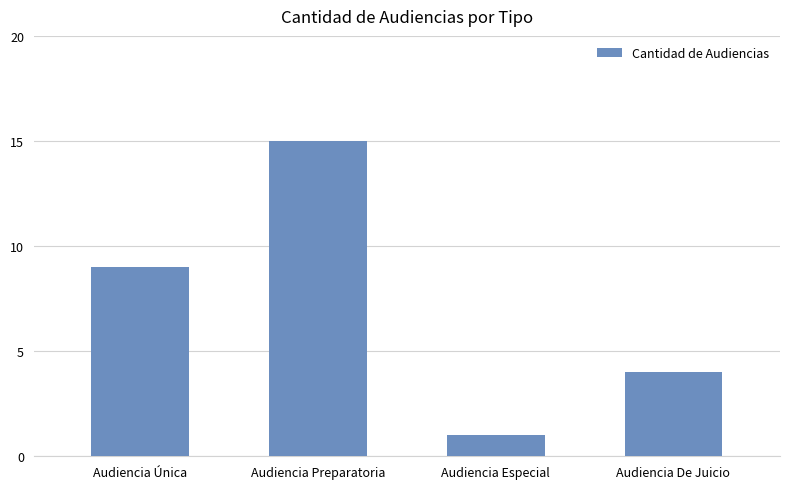

Reading right to left, transcribe all the data shown in this chart.

Audiencia De Juicio=4	Audiencia Especial=1	Audiencia Preparatoria=15	Audiencia Única=9